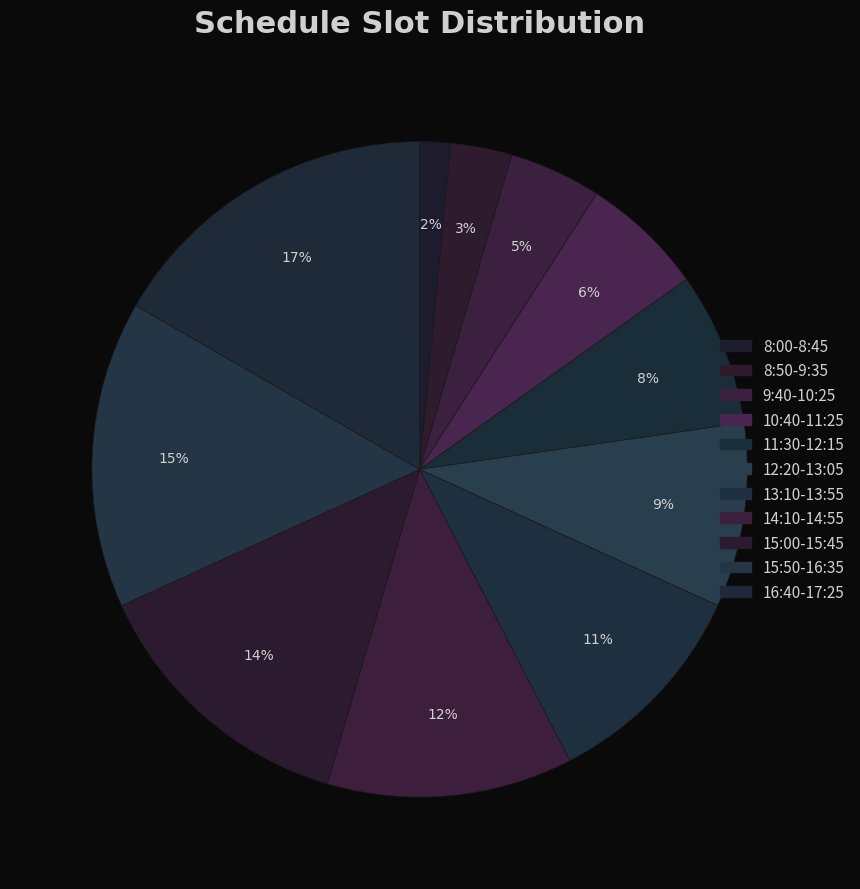

What is the ratio of the value at 8:50-9:35 to the value at 16:40-17:25?

0.2